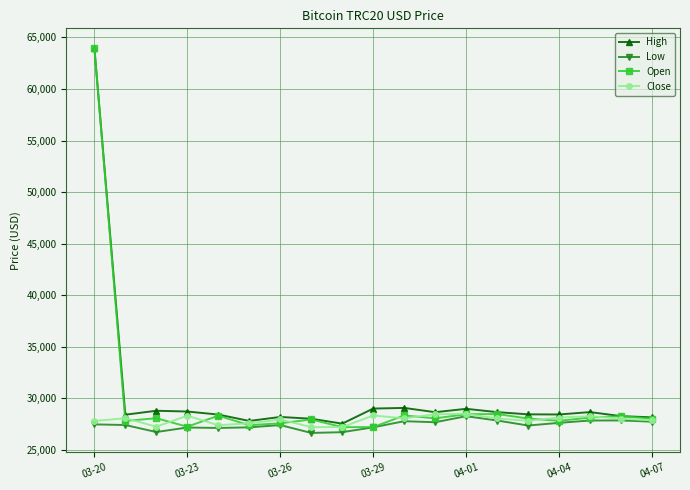

What is the value of the High point at the 18th from the left?

28270.0